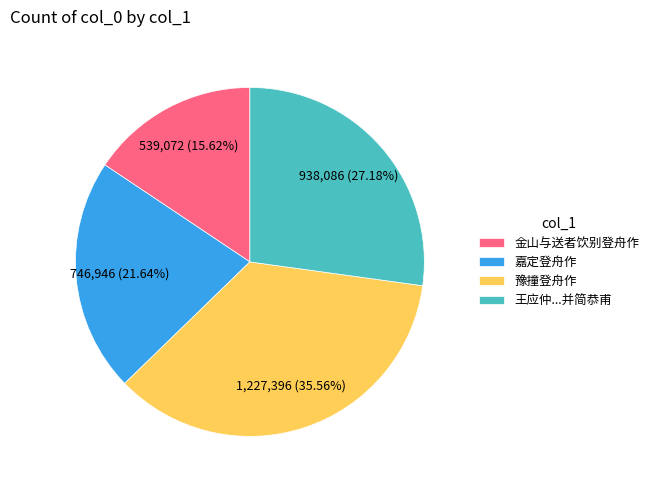

Is there any slice that represents more than half of the pie?

No